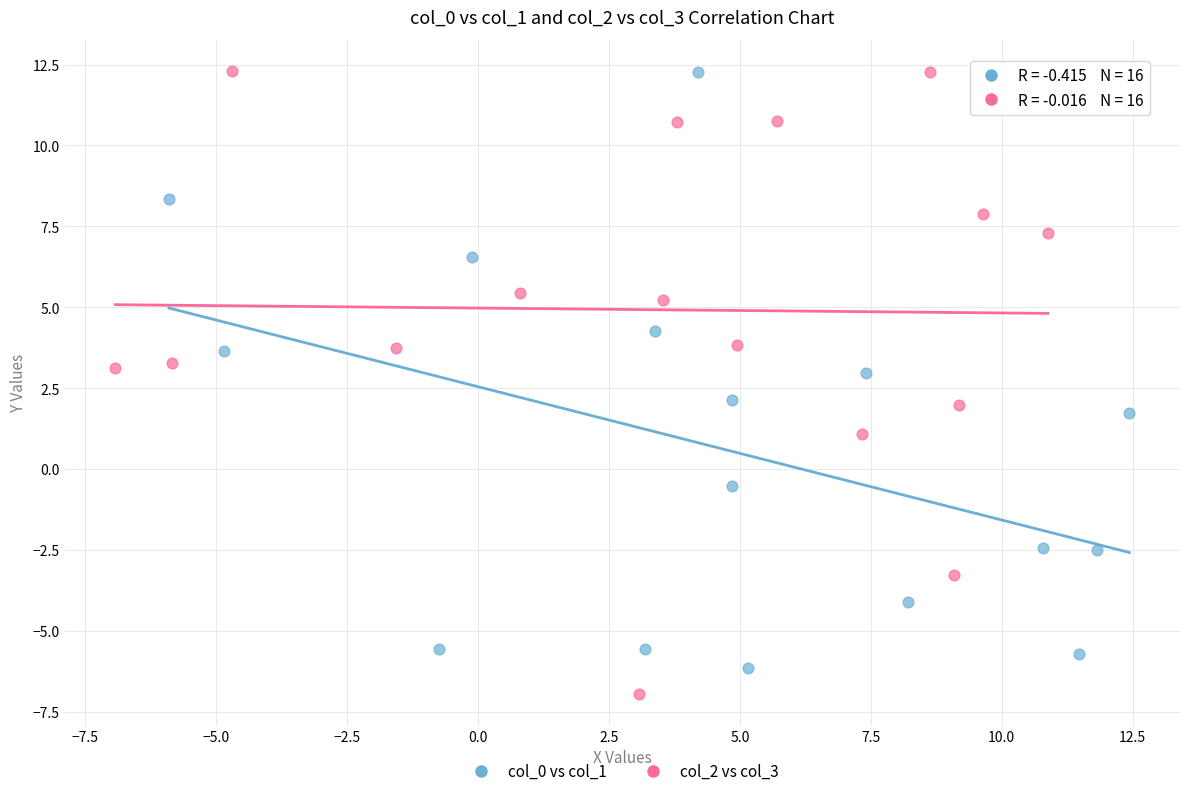

Which series has the widest spread of Y values?

col_2 vs col_3